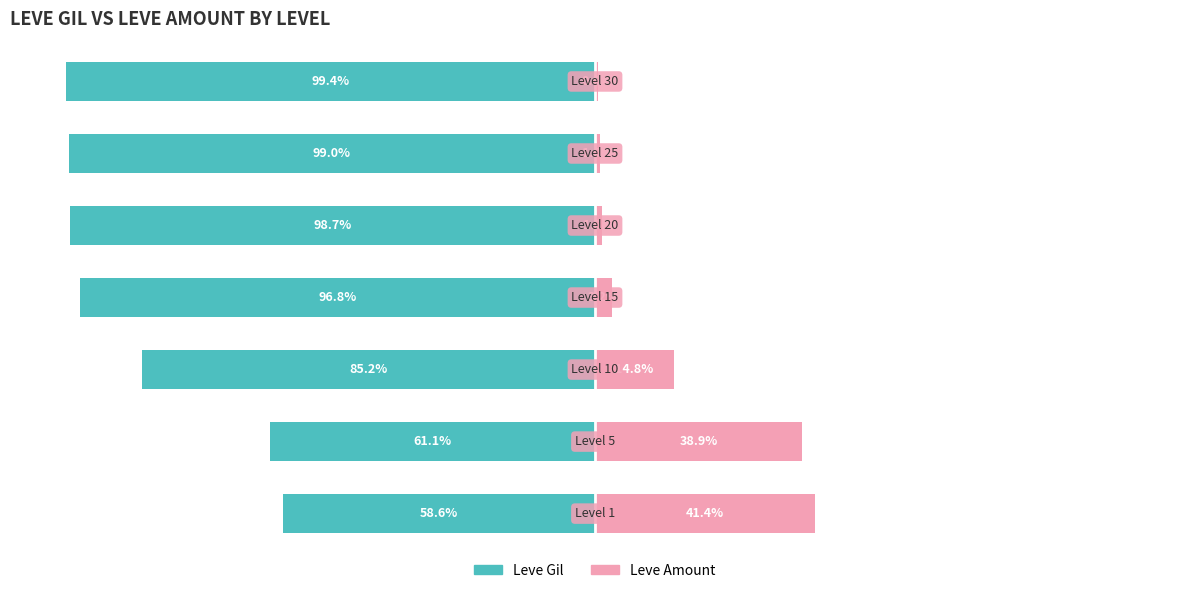

Reading left to right, list all the values displayed in this chart.

Leve Gil: 0=-58.6	1=-61.1	2=-85.2	3=-96.8	4=-98.7	5=-99.0	6=-99.4
Leve Amount: 0=41.4	1=38.9	2=14.8	3=3.2	4=1.3	5=1.0	6=0.6